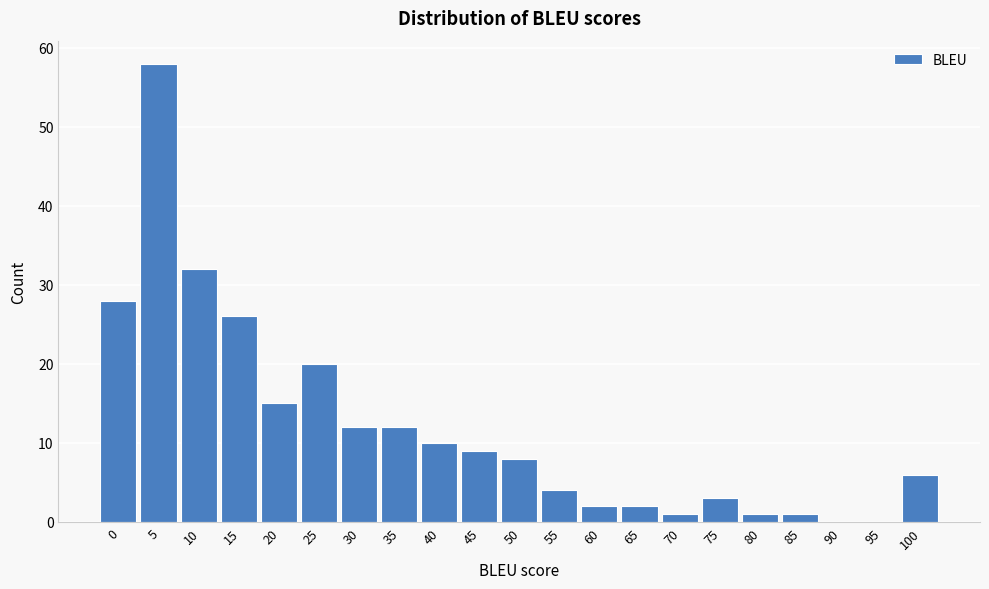

Reading left to right, extract all data points from this chart.

0=28	5=58	10=32	15=26	20=15	25=20	30=12	35=12	40=10	45=9	50=8	55=4	60=2	65=2	70=1	75=3	80=1	85=1	90=0	95=0	100=6